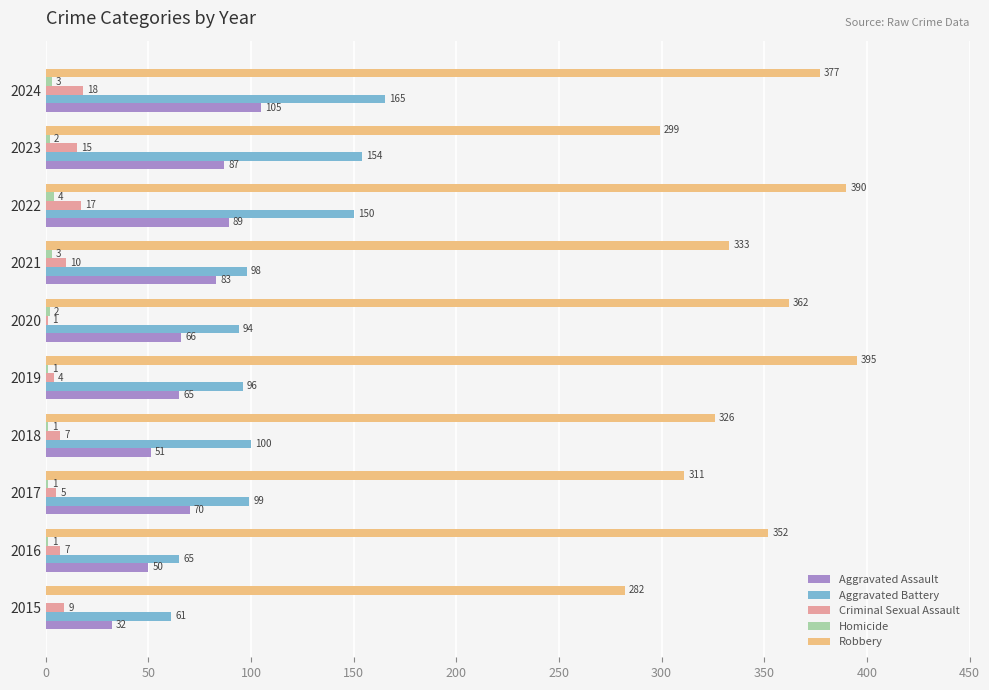

Which category has the highest value in the Robbery series?

2019